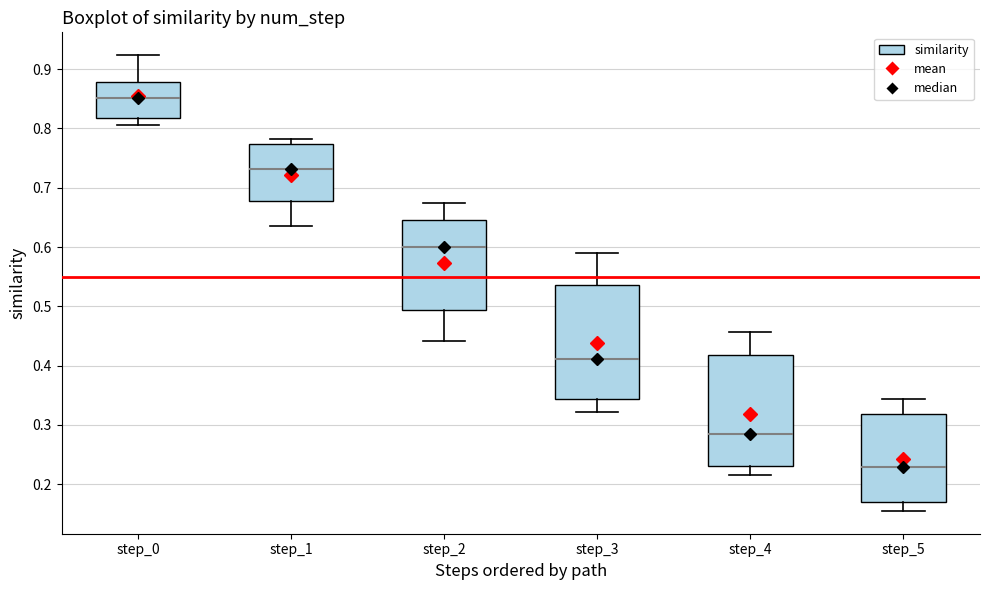

Where does the upper whisker of the box for step_0 end on the y-axis? The values are not printed on the chart, so give them approximately, as read against the axis.

0.92